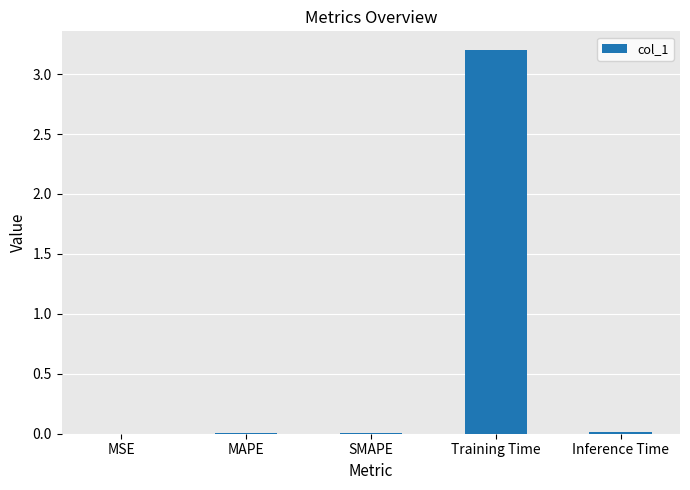

Which has a higher value, Inference Time or Training Time?

Training Time